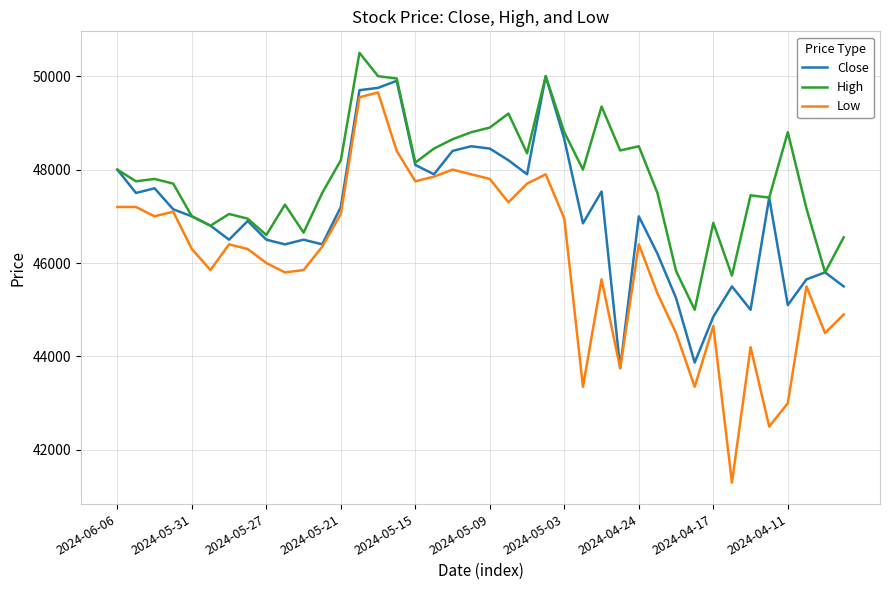

List the series in order of their overall mean, highest first.

High, Close, Low